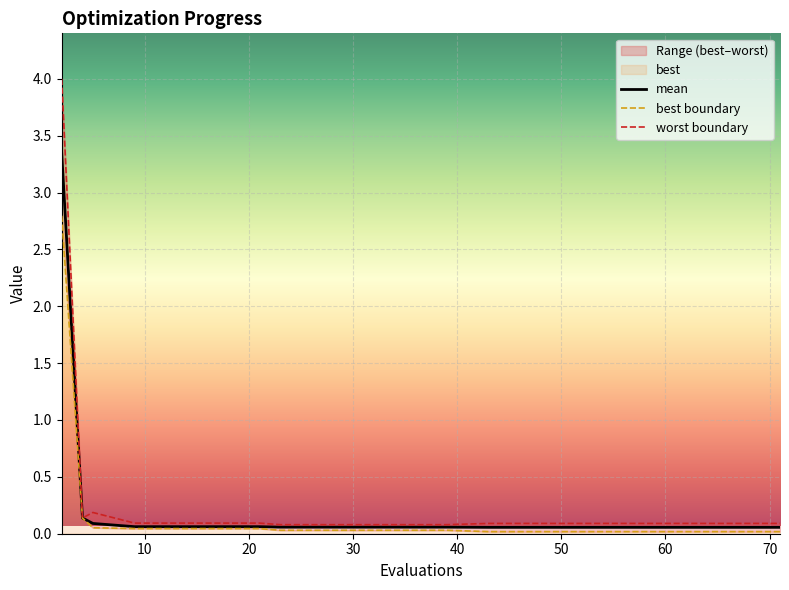

Rank the series at 20 from lowest to highest value.

best boundary, mean, worst boundary